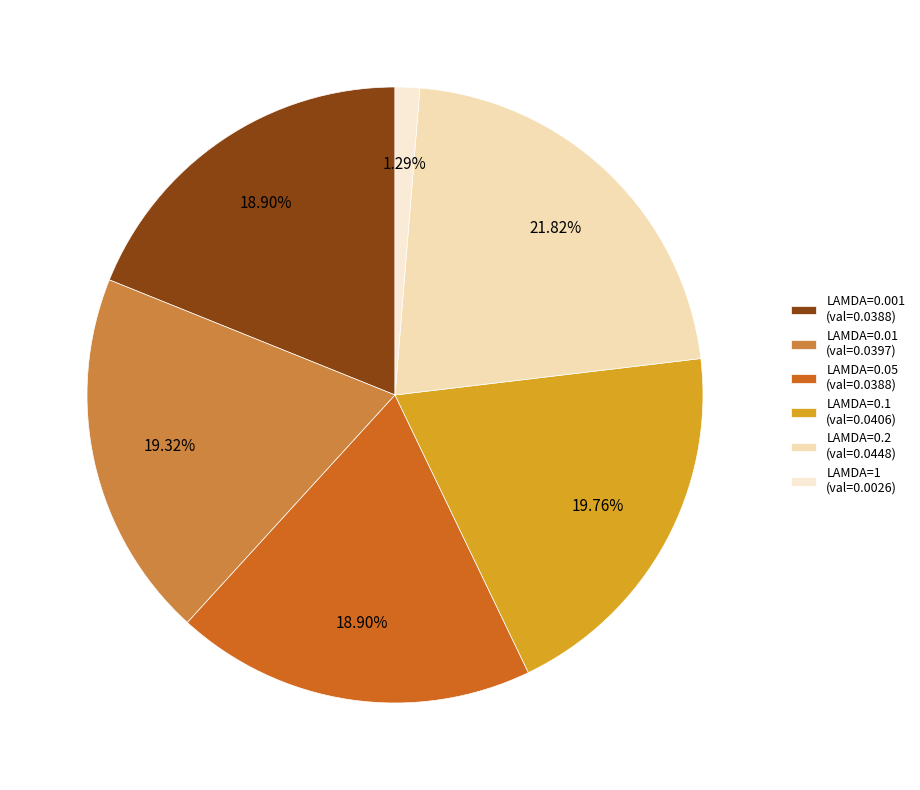

Count the number of slices in the pie.

6